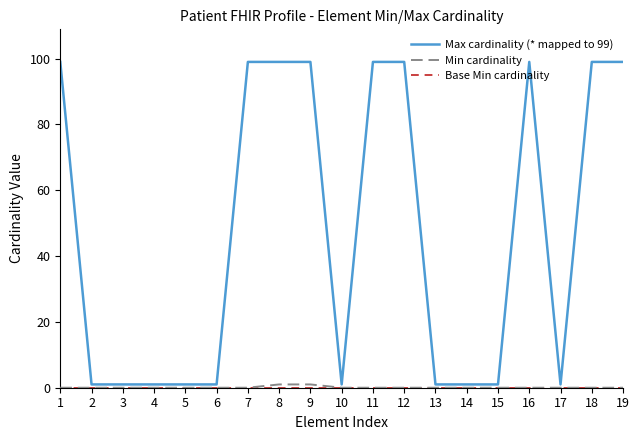

The Max cardinality (* mapped to 99) series shows 99 at 16. True or false?

True